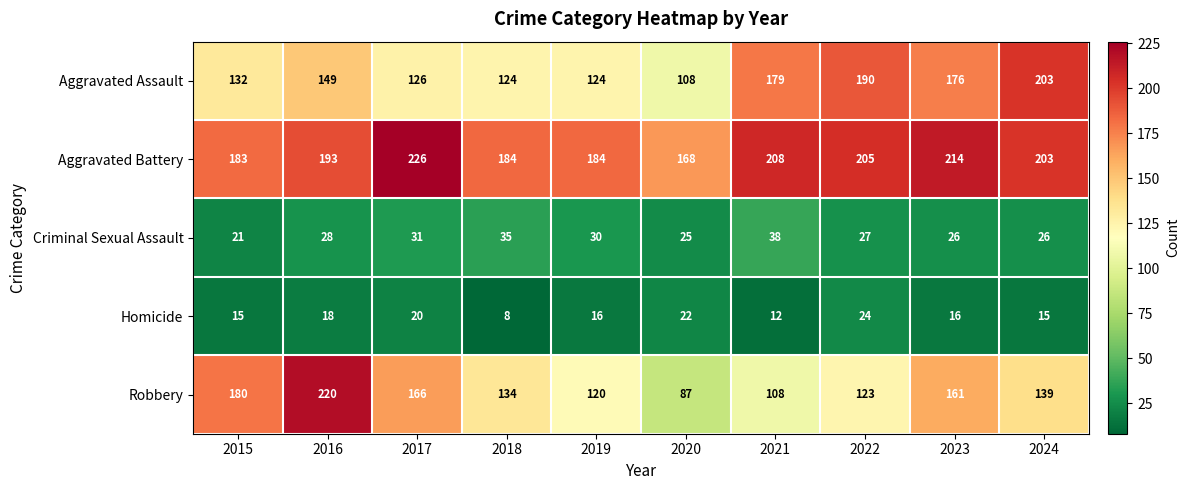

What is the approximate value of Robbery at 2018?

134